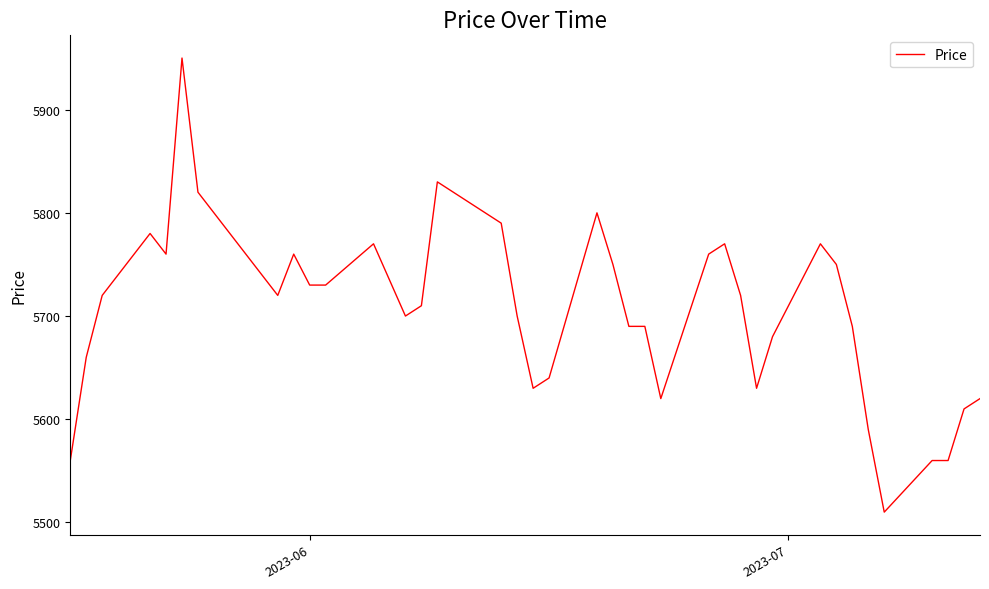

What is the smallest value displayed?

5510